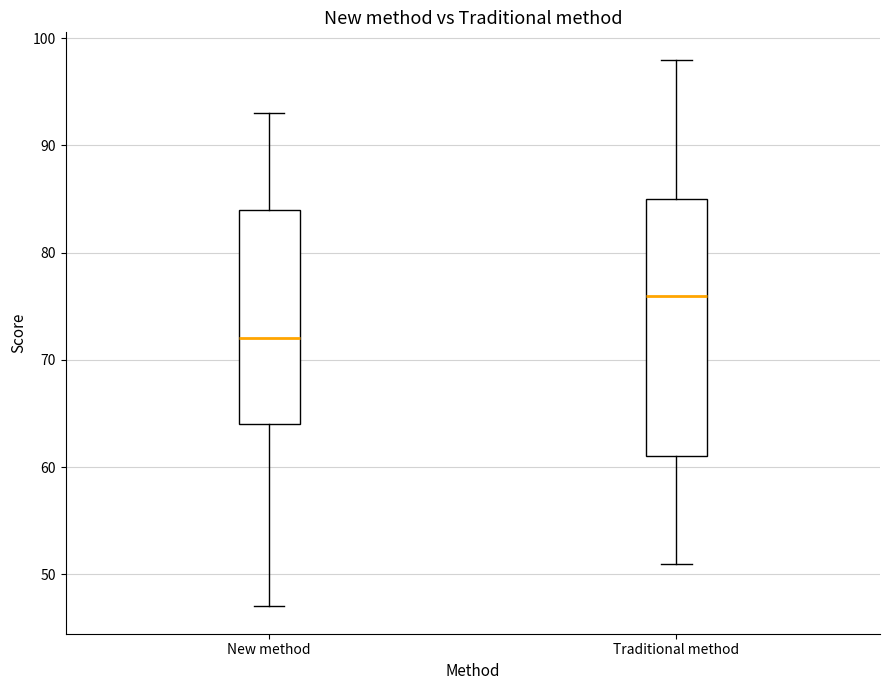

Comparing the boxes themselves (not the whiskers), which one is the tallest?

Traditional method